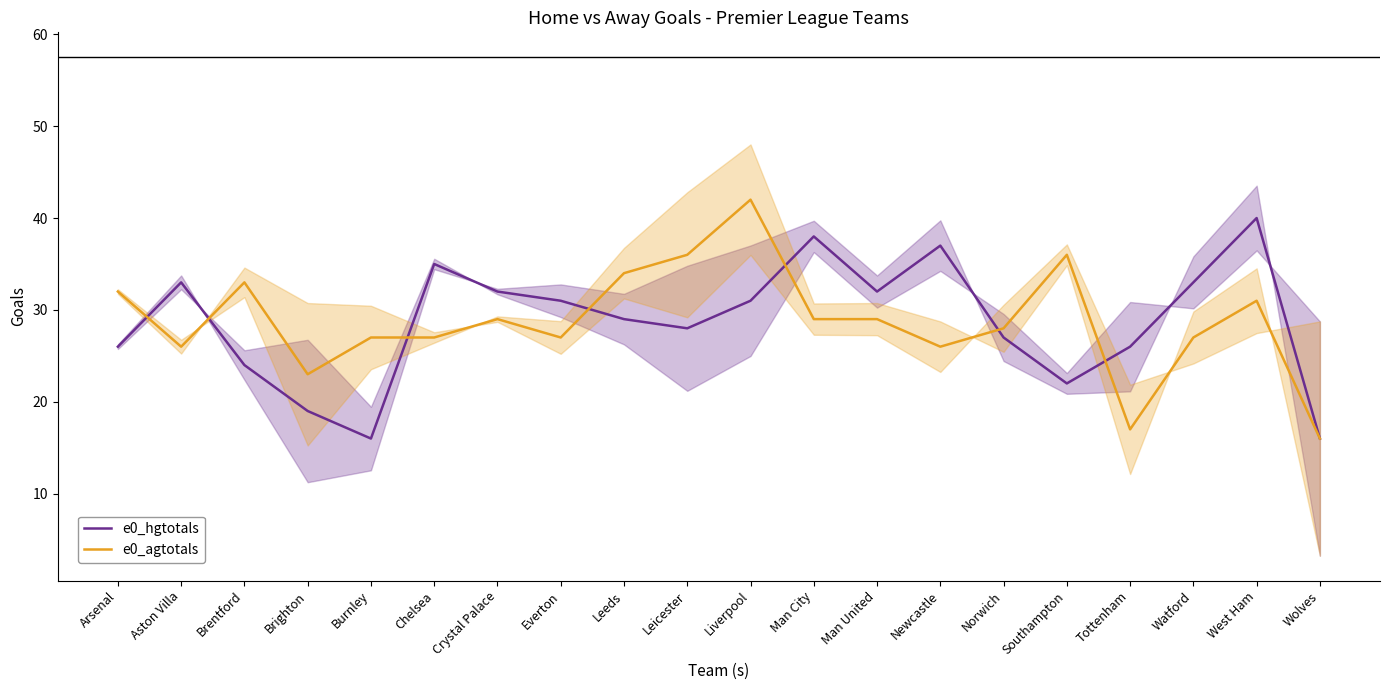

Reading right to left, transcribe all the data shown in this chart.

e0_hgtotals: Wolves=16	West Ham=40	Watford=33	Tottenham=26	Southampton=22	Norwich=27	Newcastle=37	Man United=32	Man City=38	Liverpool=31	Leicester=28	Leeds=29	Everton=31	Crystal Palace=32	Chelsea=35	Burnley=16	Brighton=19	Brentford=24	Aston Villa=33	Arsenal=26
e0_agtotals: Wolves=16	West Ham=31	Watford=27	Tottenham=17	Southampton=36	Norwich=28	Newcastle=26	Man United=29	Man City=29	Liverpool=42	Leicester=36	Leeds=34	Everton=27	Crystal Palace=29	Chelsea=27	Burnley=27	Brighton=23	Brentford=33	Aston Villa=26	Arsenal=32